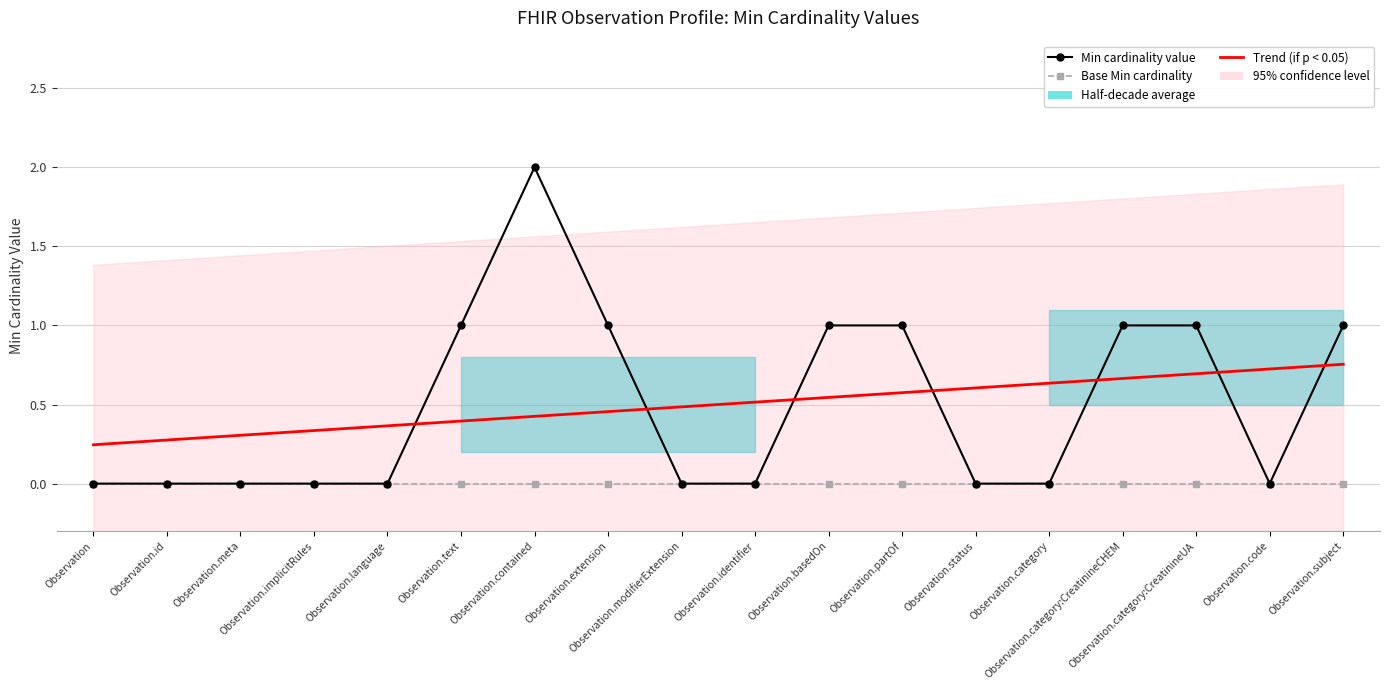

Which category has the lowest value across all series?

Observation